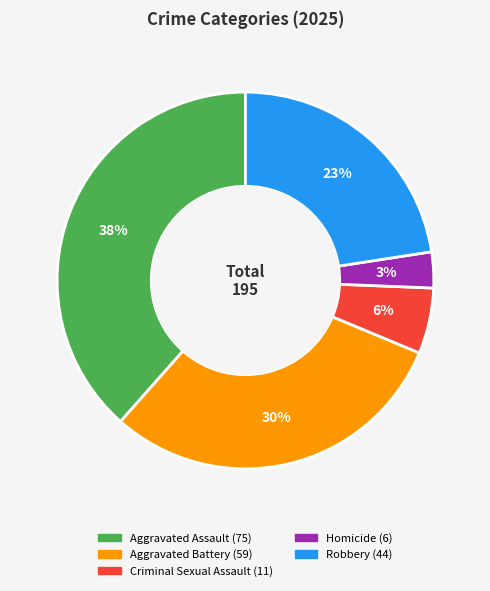

Rank the categories by value from lowest to highest.

Homicide, Criminal Sexual Assault, Robbery, Aggravated Battery, Aggravated Assault